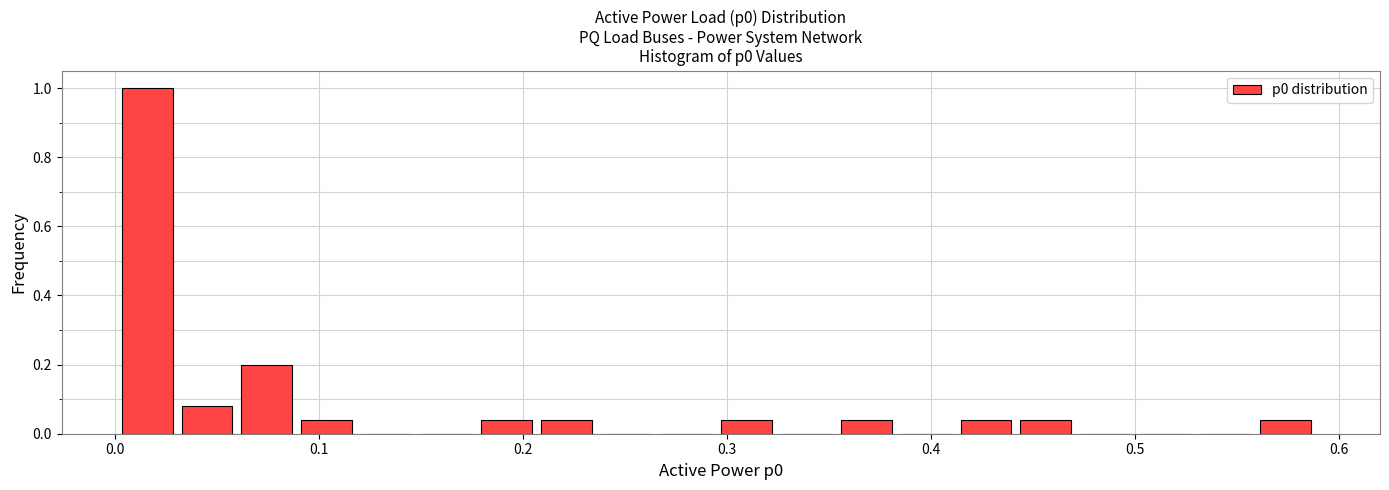

Read against the x-axis, roughly where is the centre of the tallest bar?

0.02